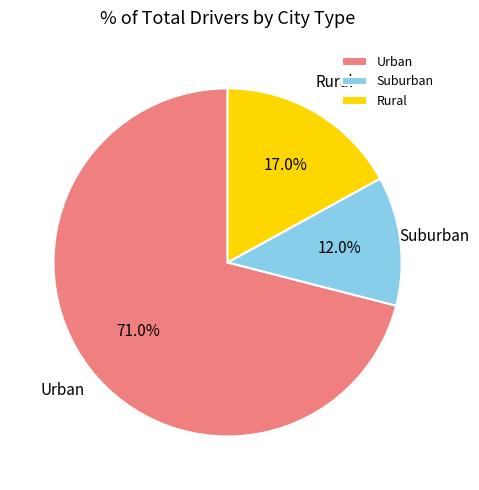

Does any single category account for the majority?

Yes